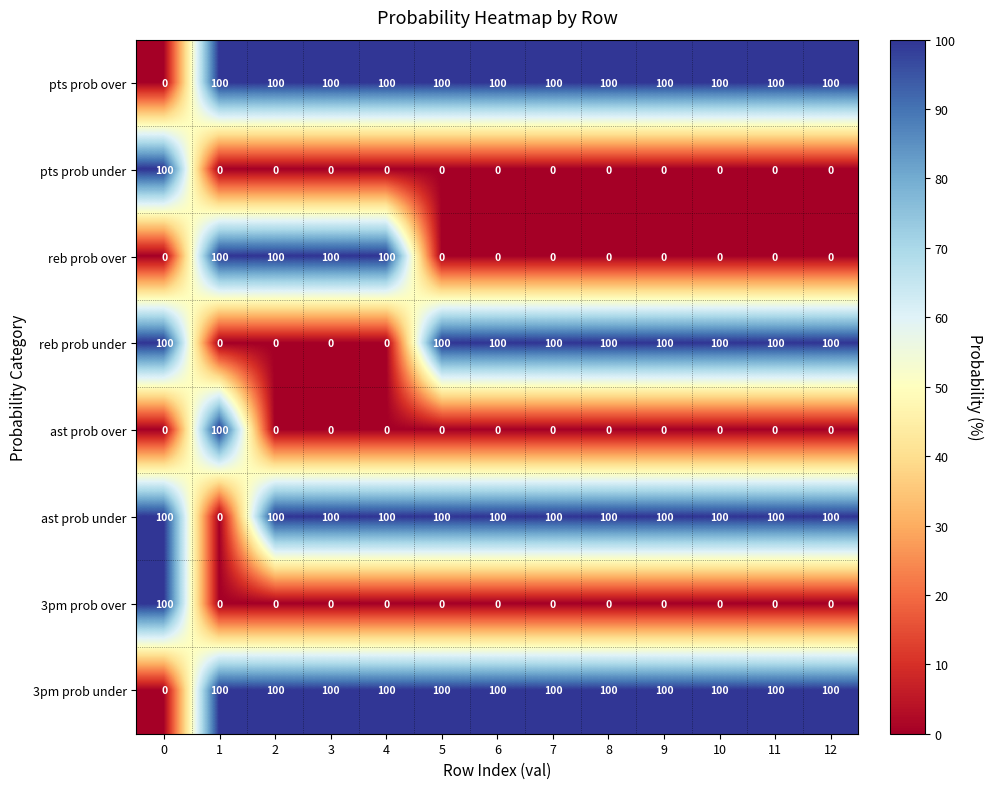

What is the sum of the pts prob under values at 0 and 1?

100